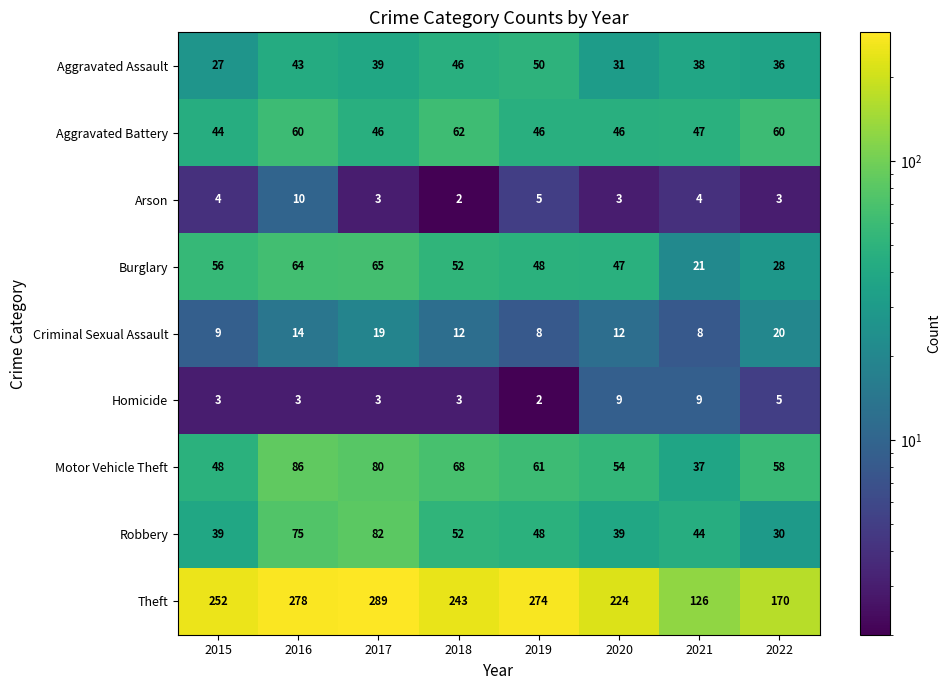

Which series has the widest spread of values?

Theft